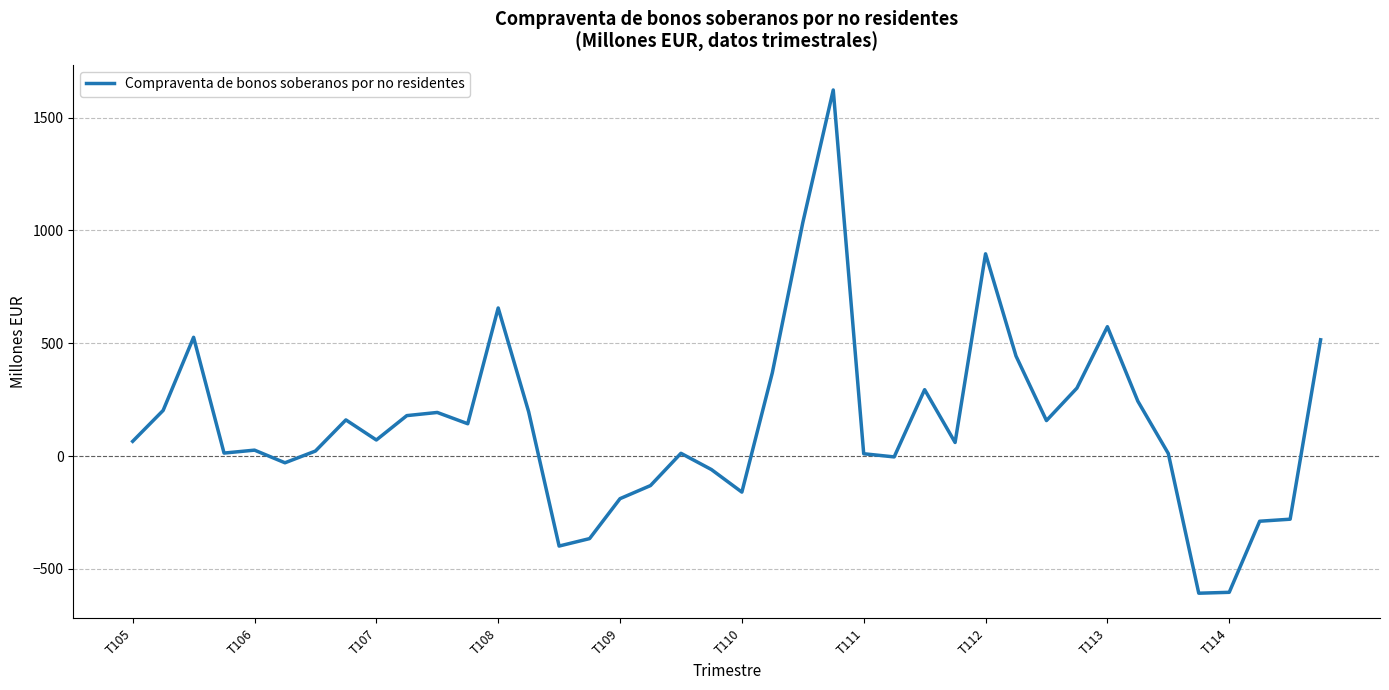

What is the minimum value shown in the chart?

-608